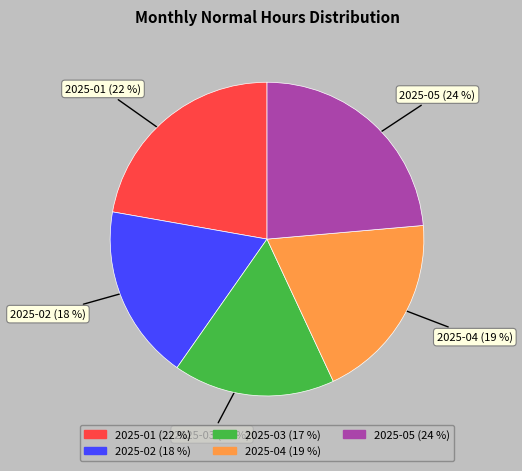

Which slice is the smallest?

2025-03